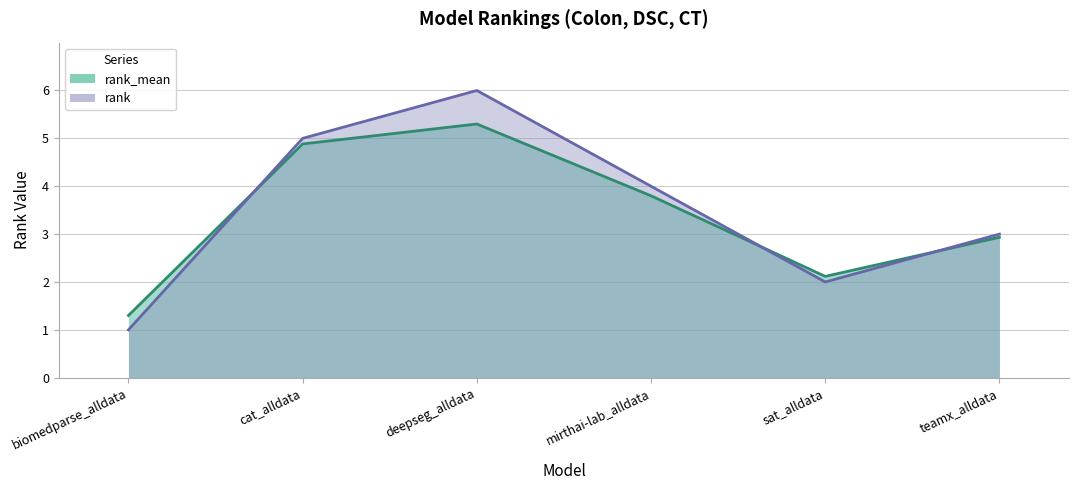

At which label does rank reach its peak?

deepseg_alldata